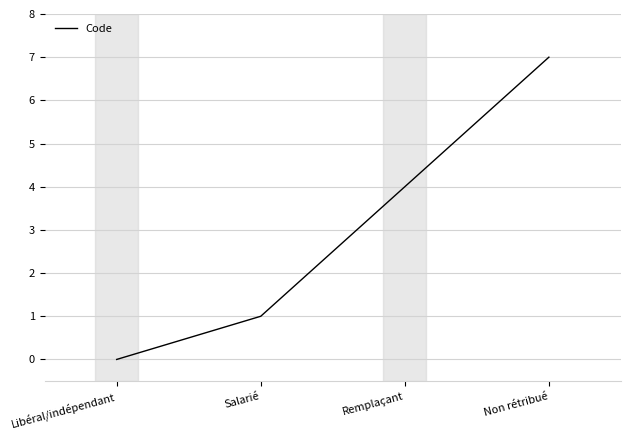

What position from the right is Libéral/indépendant?

4